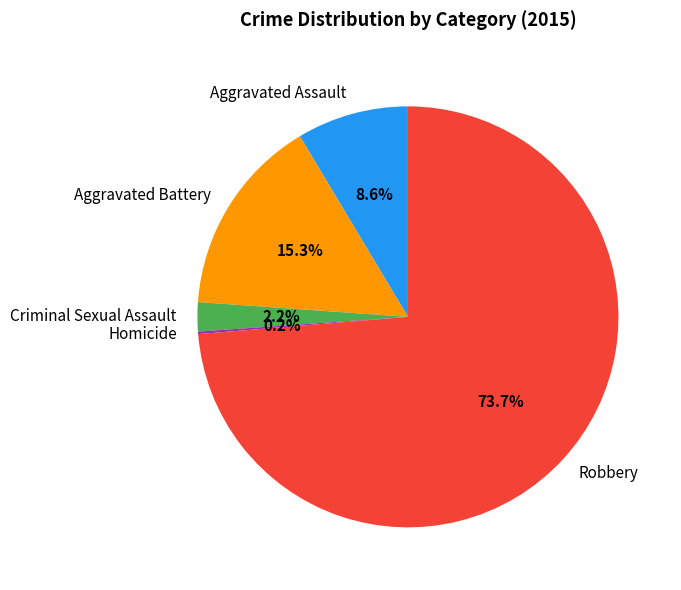

What portion of the pie excludes Aggravated Battery?

84.7%